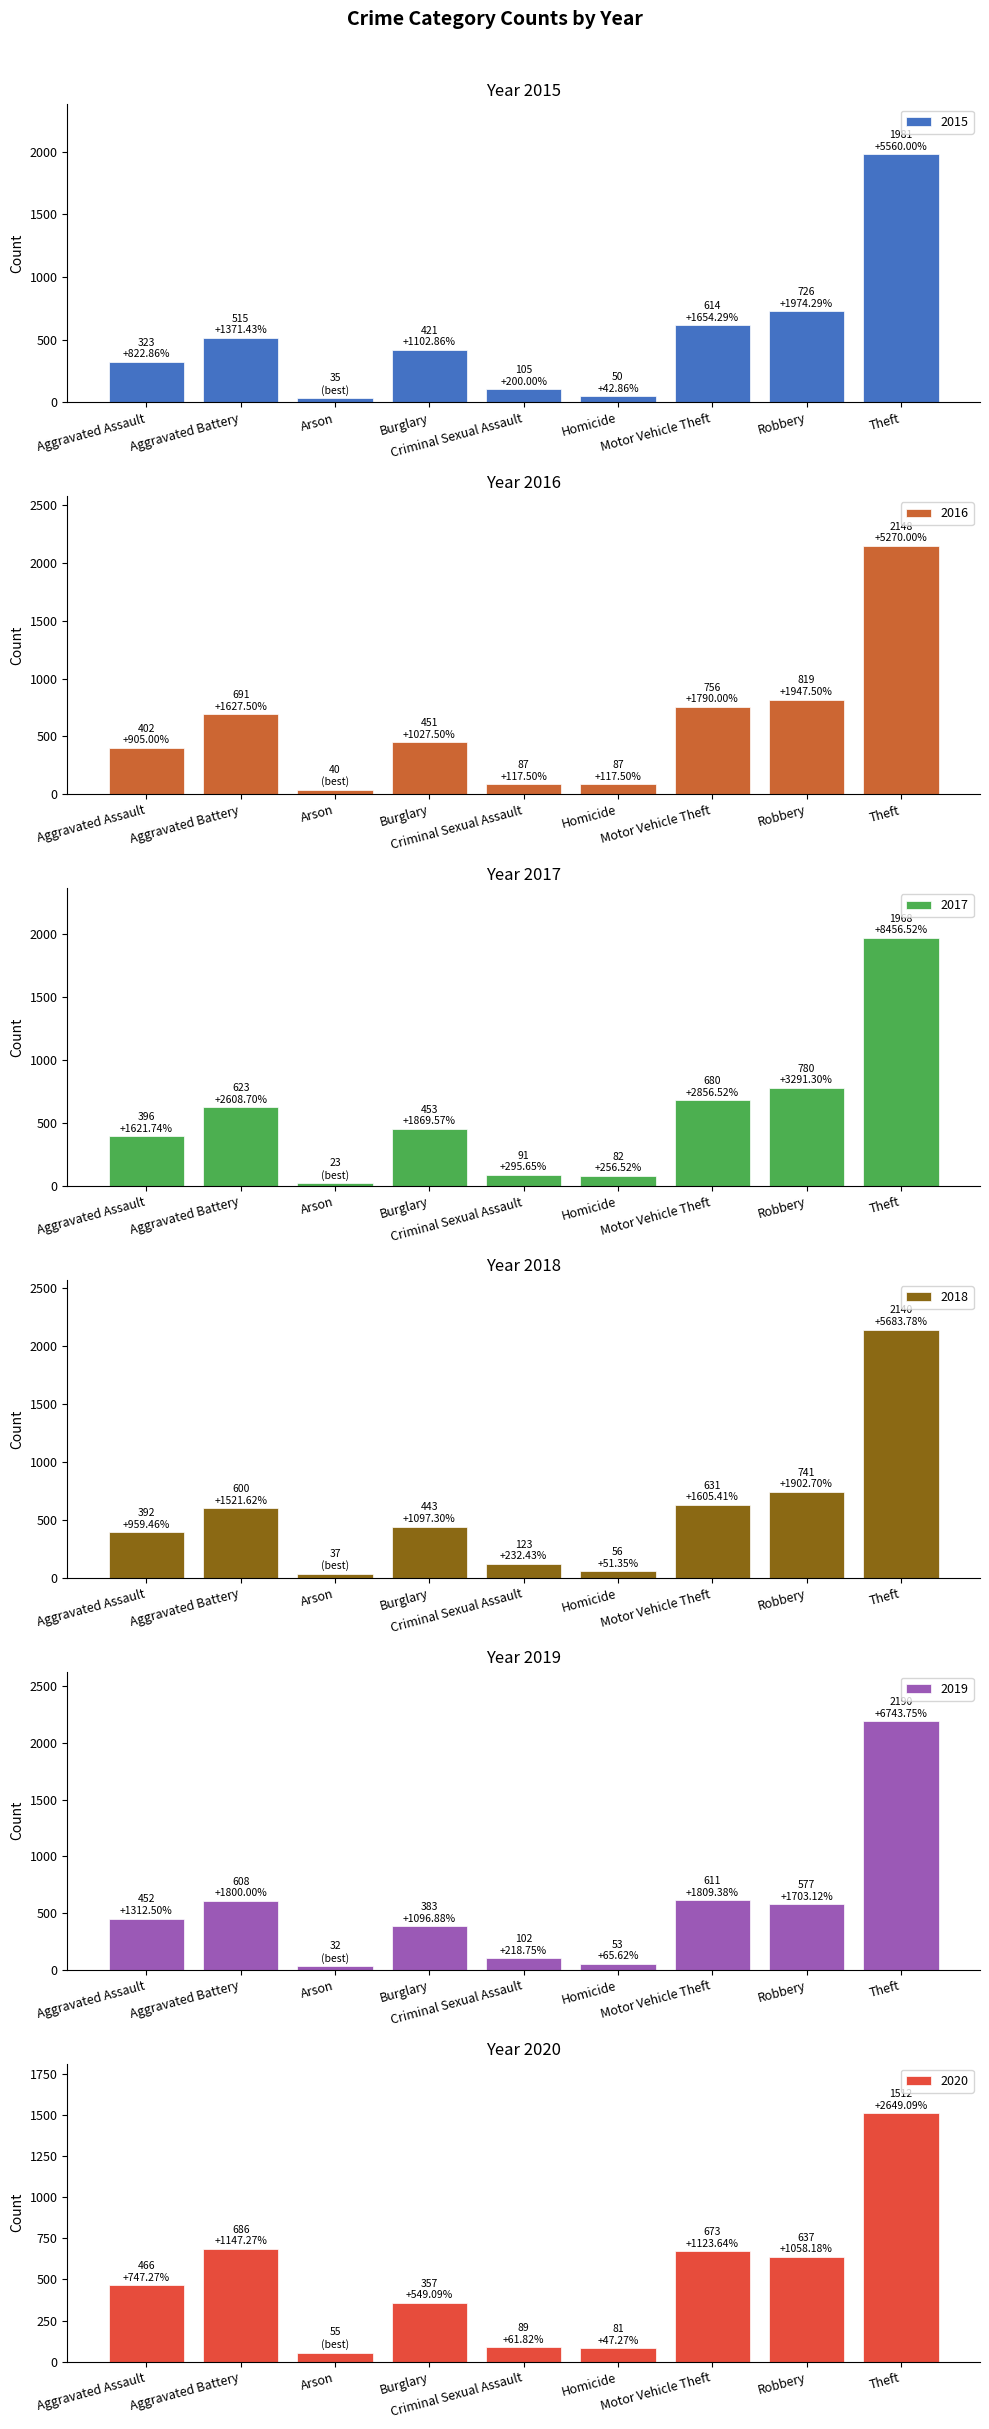

What is the spread (max minus min) of values at Aggravated Assault?

143